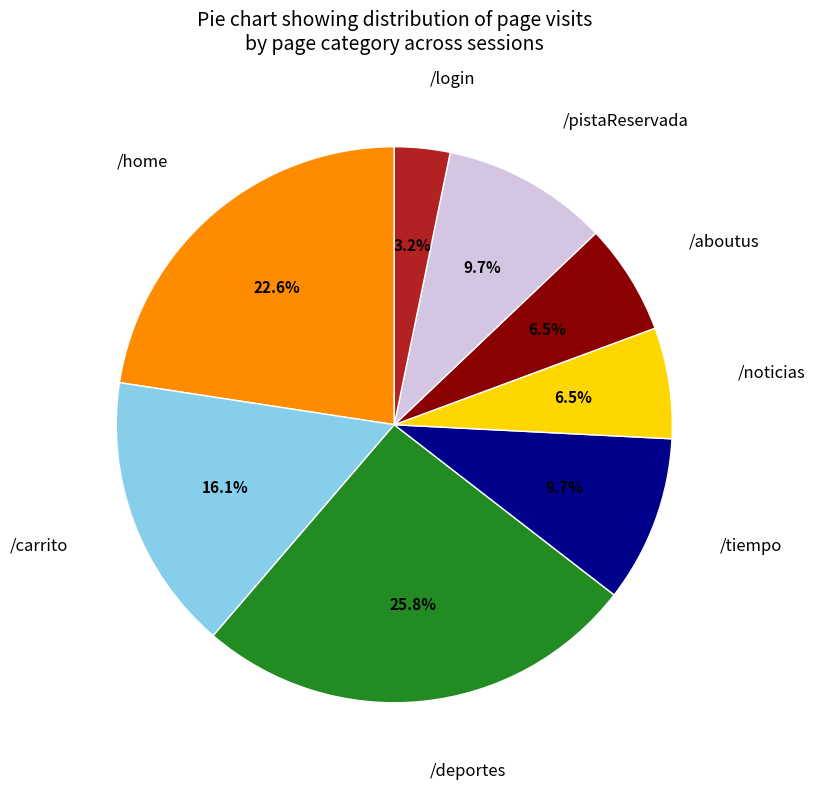

Does any single category account for the majority?

No